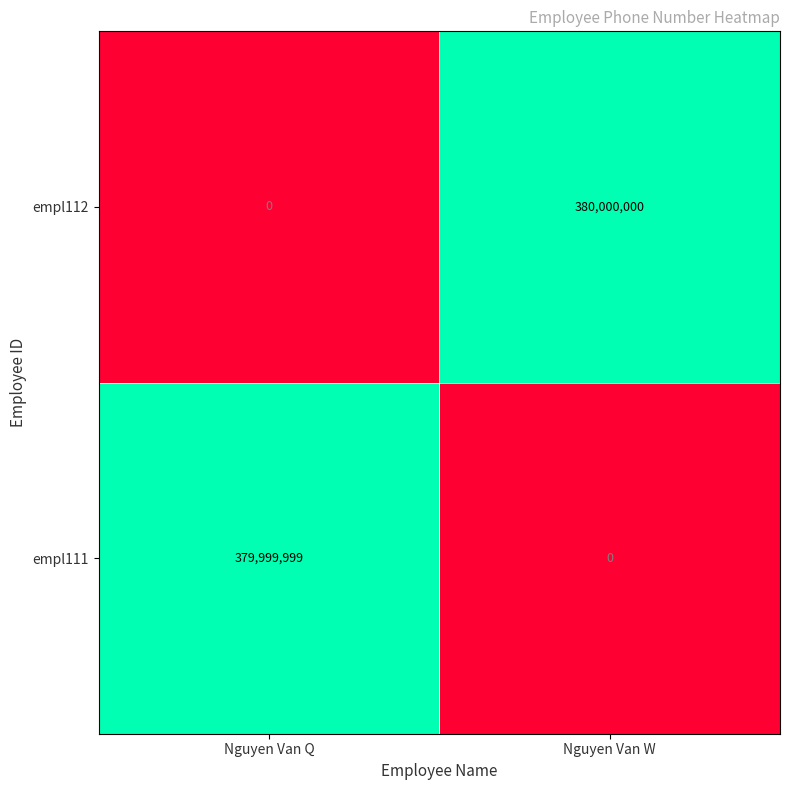

Rank the series by their maximum value, from highest to lowest.

empl112, empl111